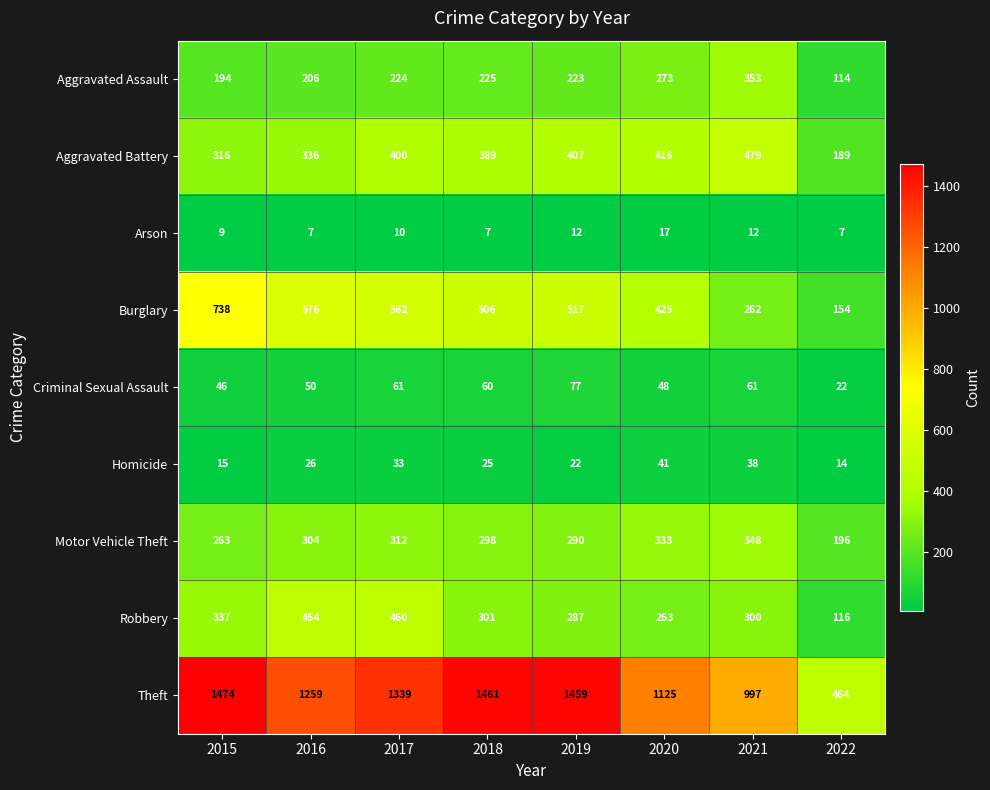

Is it true that Theft equals 2177 at 2015?

False